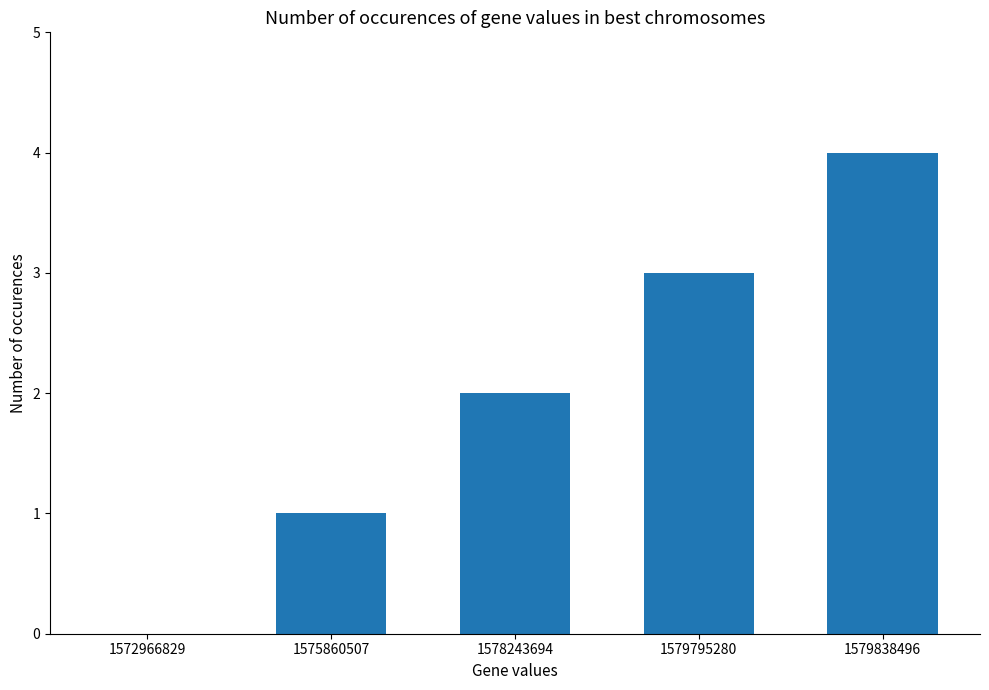

How many values are above zero?

4